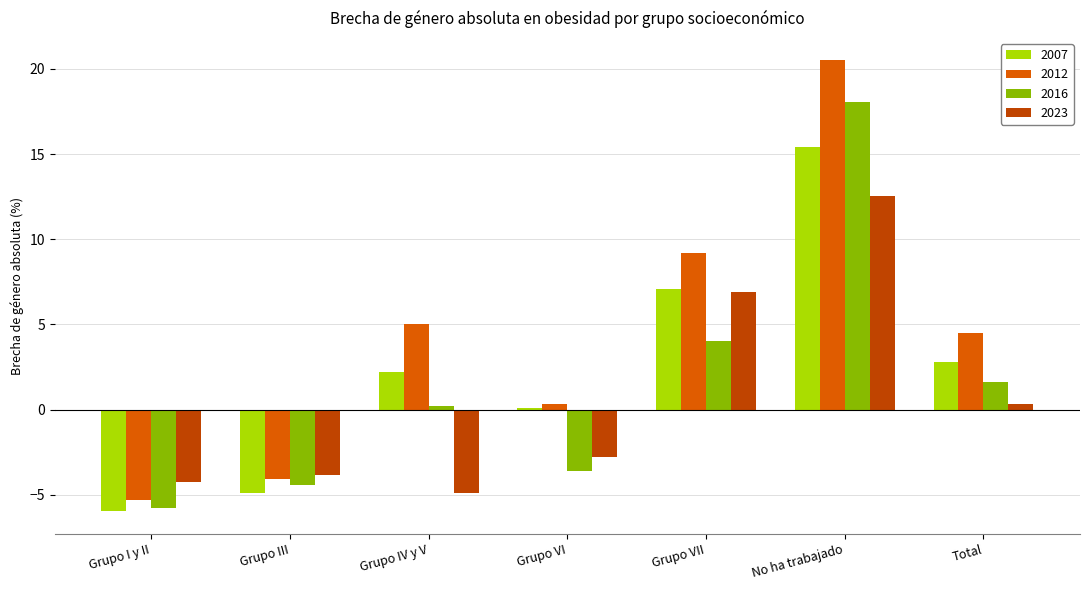

What is the label of the 3rd bar from the left?

Grupo IV y V